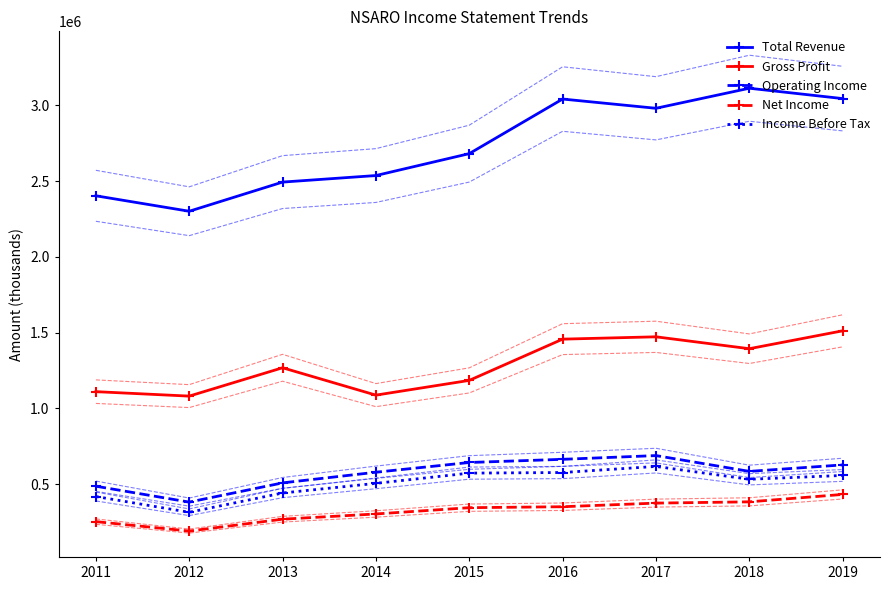

How many data points in Income Before Tax are above 532000?

4